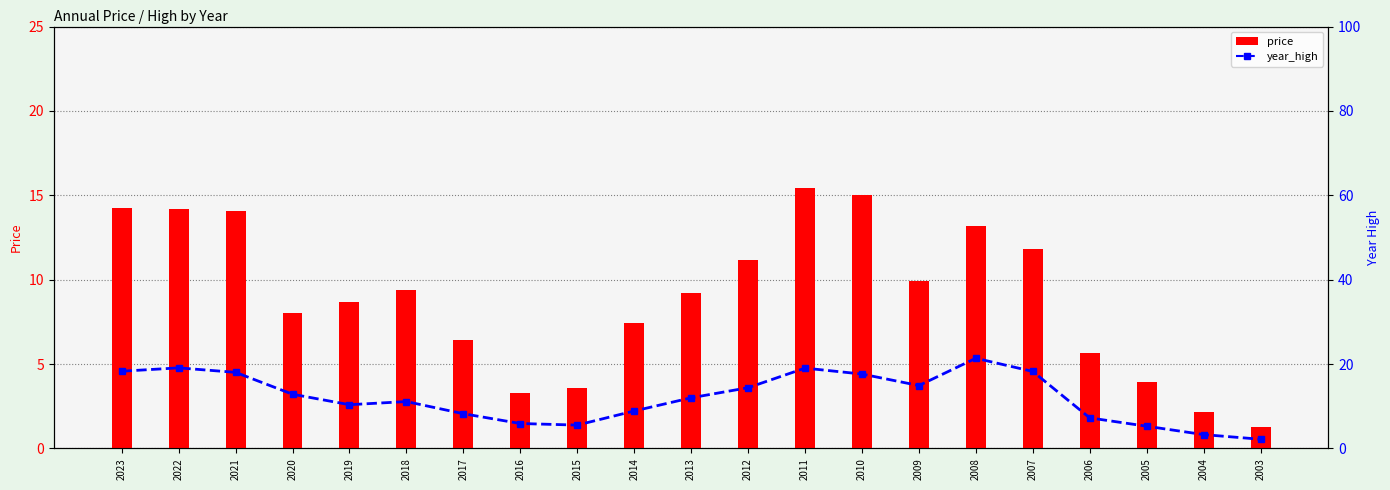

Reading left to right, what are all the values shown in this chart?

price: 2023=14.3	2022=14.2	2021=14.1	2020=8.0	2019=8.7	2018=9.4	2017=6.4	2016=3.3	2015=3.6	2014=7.4	2013=9.2	2012=11.2	2011=15.4	2010=15.0	2009=9.9	2008=13.2	2007=11.8	2006=5.7	2005=3.9	2004=2.2	2003=1.3
year_high: 2023=18.3	2022=19.1	2021=18.0	2020=12.8	2019=10.4	2018=11.1	2017=8.2	2016=5.9	2015=5.5	2014=8.9	2013=12.0	2012=14.4	2011=19.0	2010=17.6	2009=14.9	2008=21.4	2007=18.2	2006=7.2	2005=5.3	2004=3.3	2003=2.2